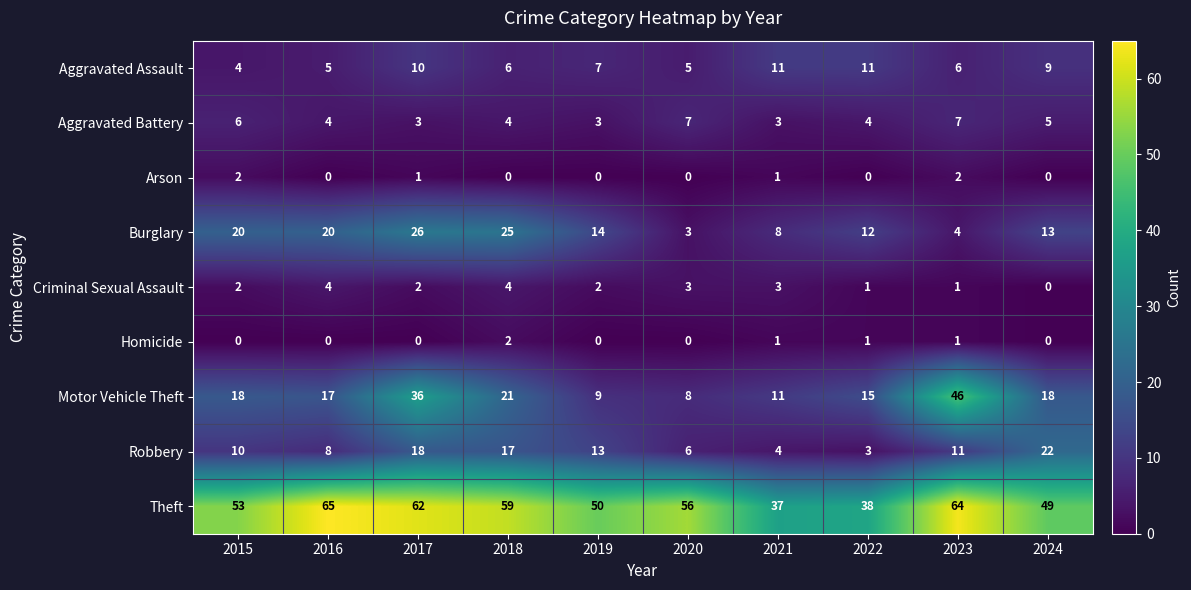

Rank the series at 2017 from lowest to highest value.

Homicide, Arson, Criminal Sexual Assault, Aggravated Battery, Aggravated Assault, Robbery, Burglary, Motor Vehicle Theft, Theft